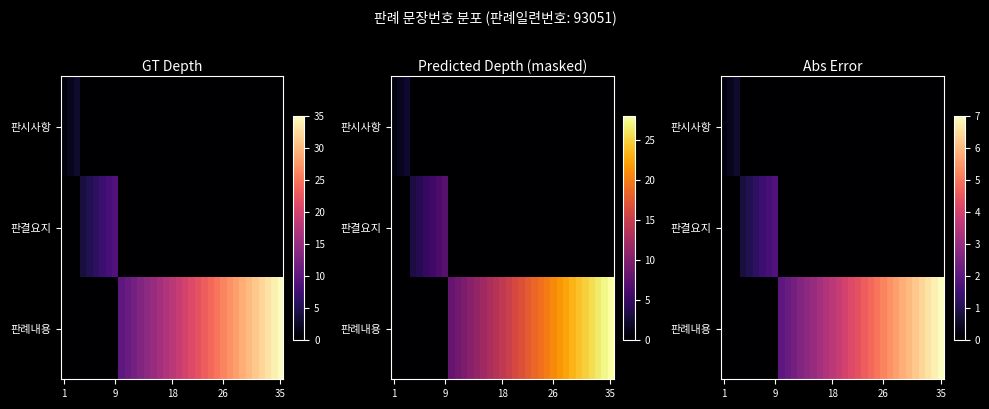

Count the 판결요지 values in the range 0 to 1.

31